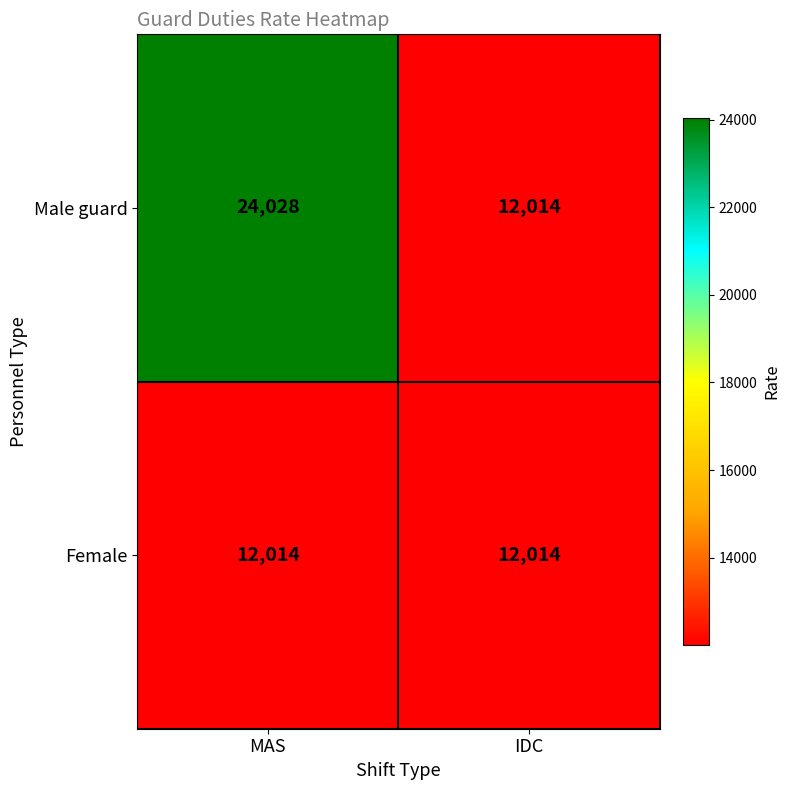

True or false: Male guard has a value of 12014 at IDC.

True